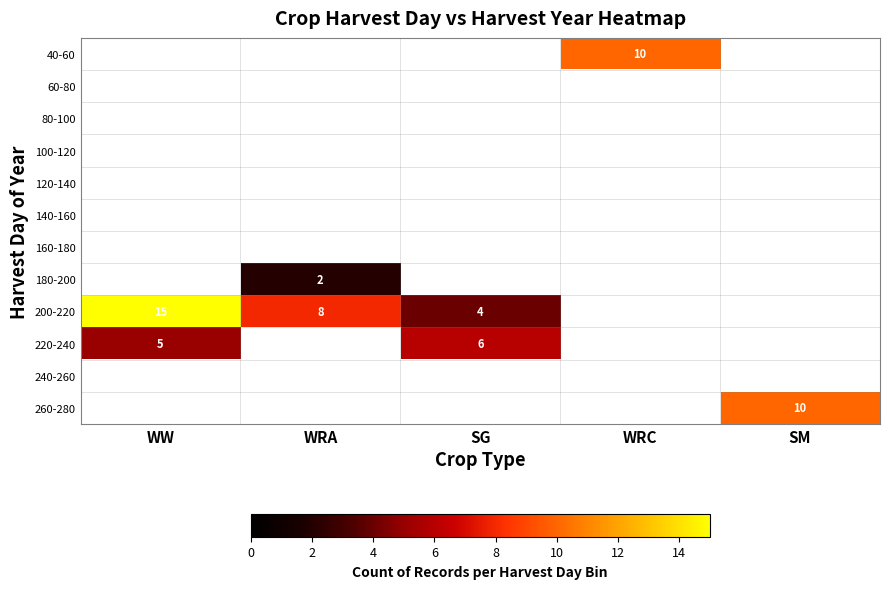

What is the difference between the 200-220 values at WRA and SG?

4